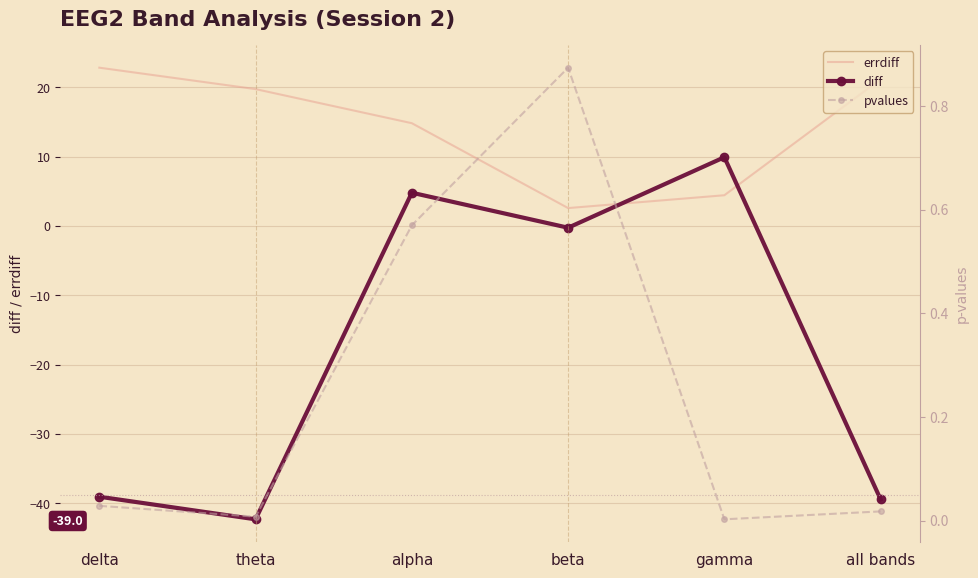

Which series ends up on top after the final intersection of errdiff and diff?

errdiff